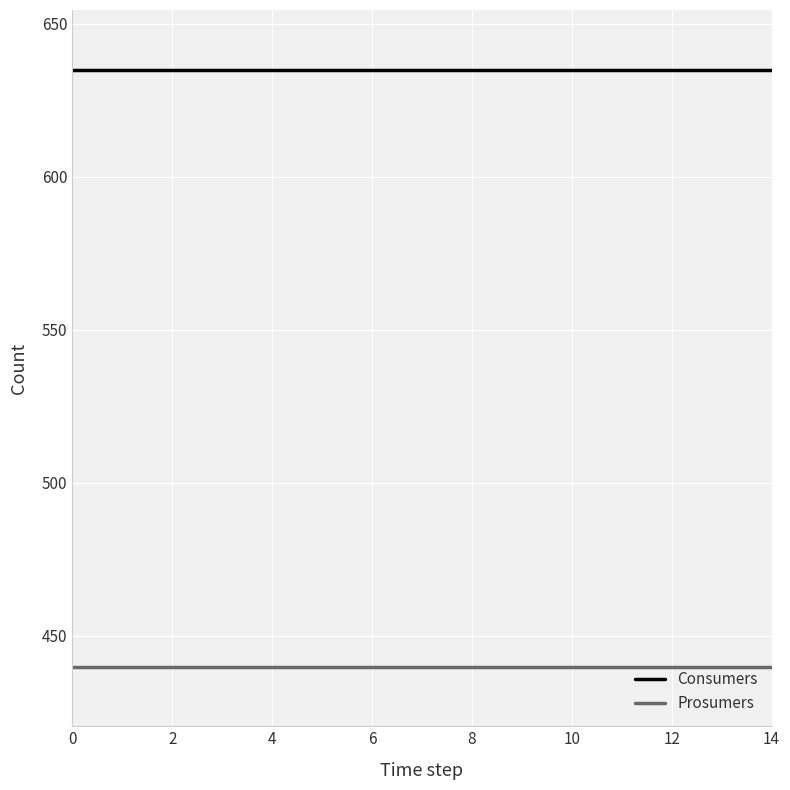

List the series in order of their overall mean, highest first.

Consumers, Prosumers